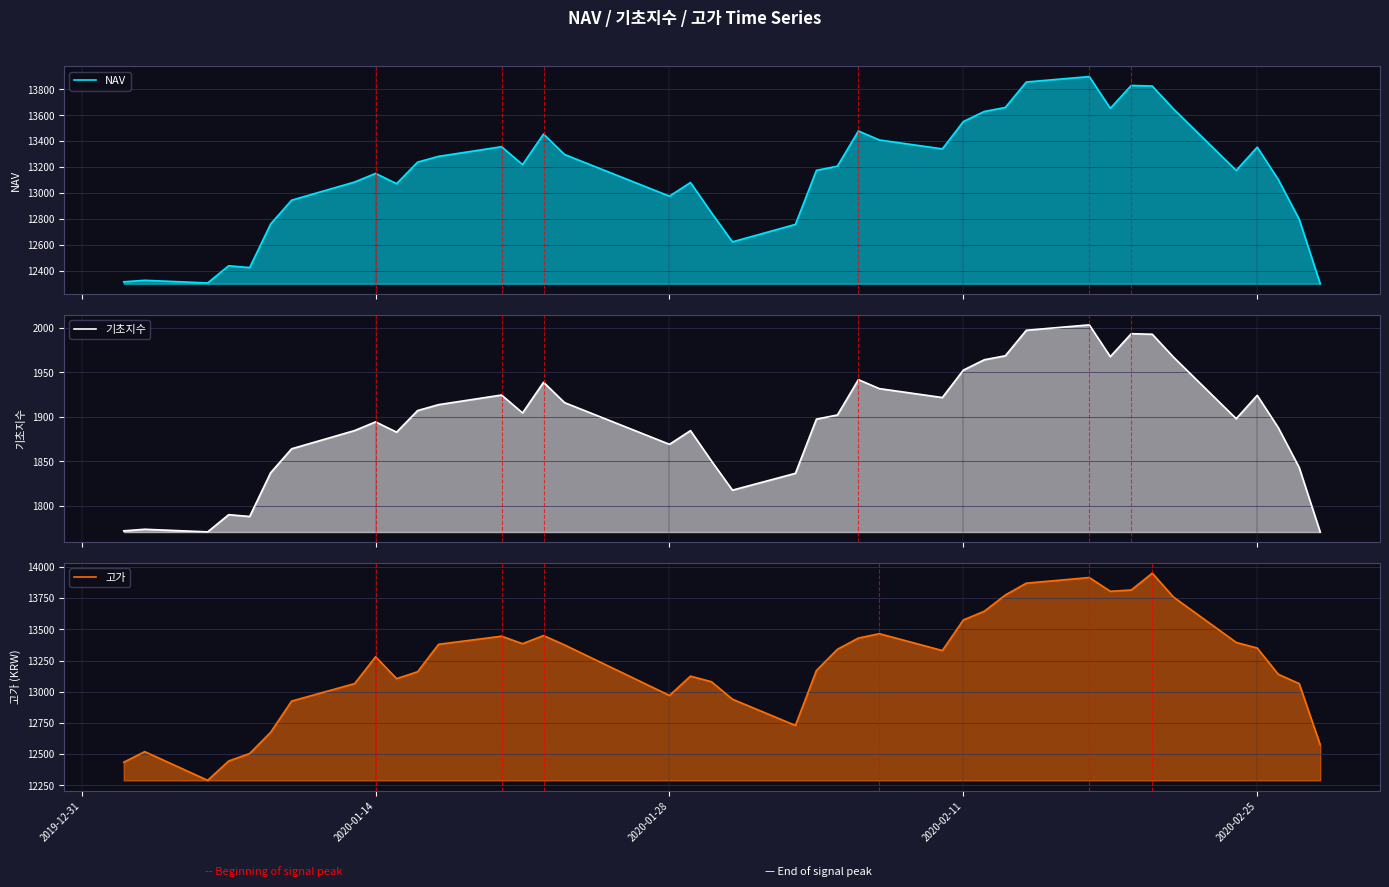

True or false: 고가 and 기초지수 cross at least once.

False